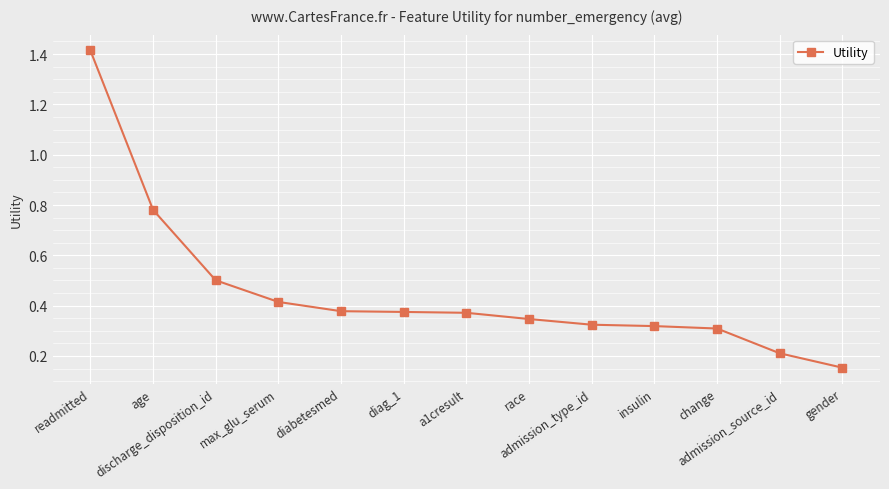

What position from the left is gender?

13